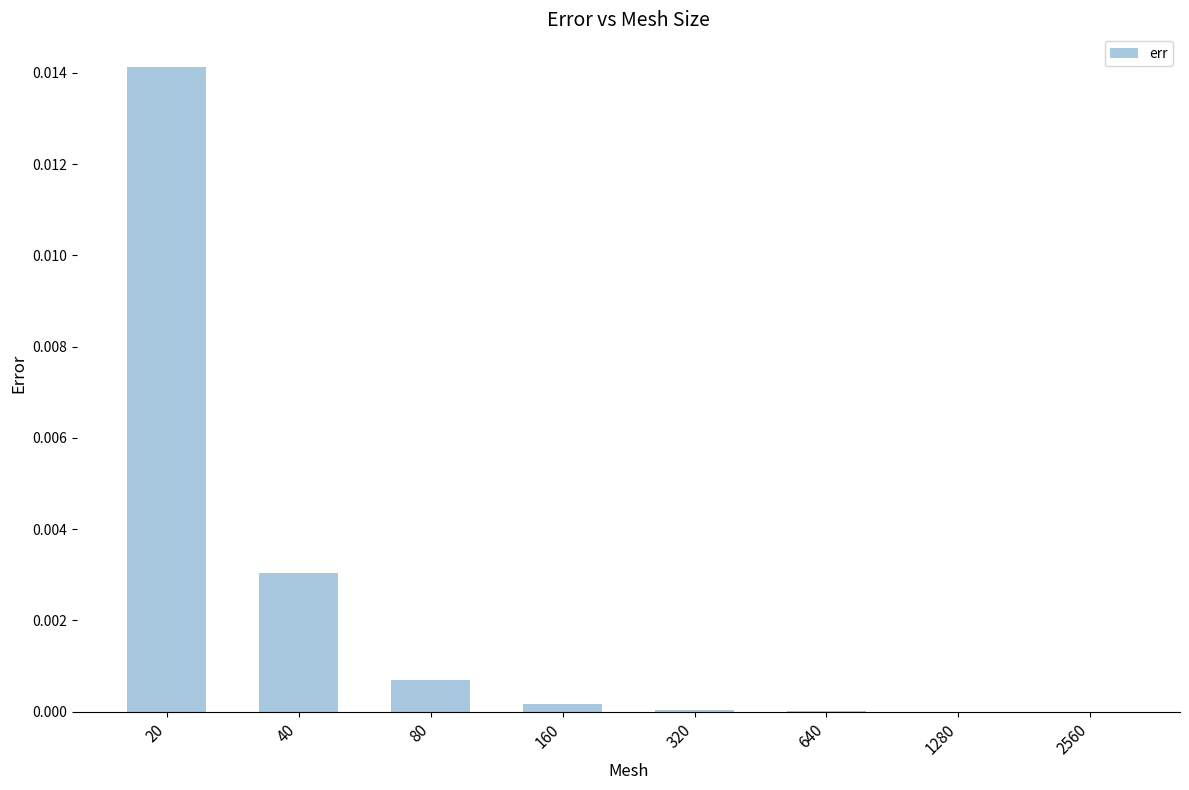

Is it true that the value at 160 is 0.0?

True